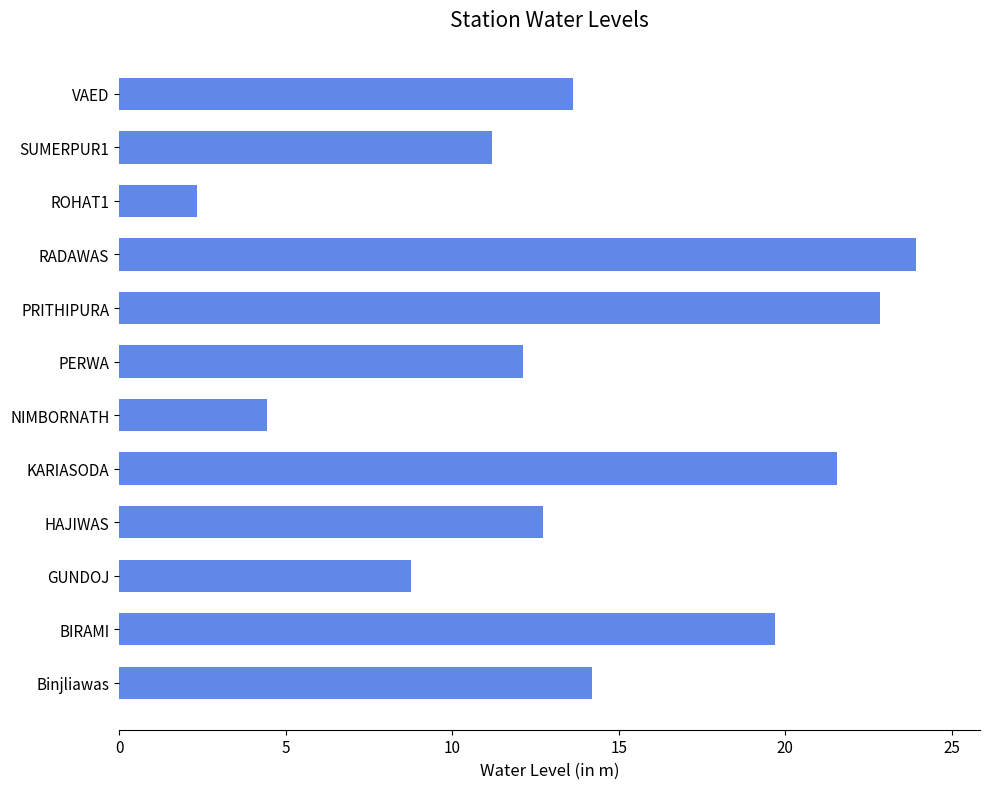

List the labels in order of value, largest first.

RADAWAS, PRITHIPURA, KARIASODA, BIRAMI, Binjliawas, VAED, HAJIWAS, PERWA, SUMERPUR1, GUNDOJ, NIMBORNATH, ROHAT1